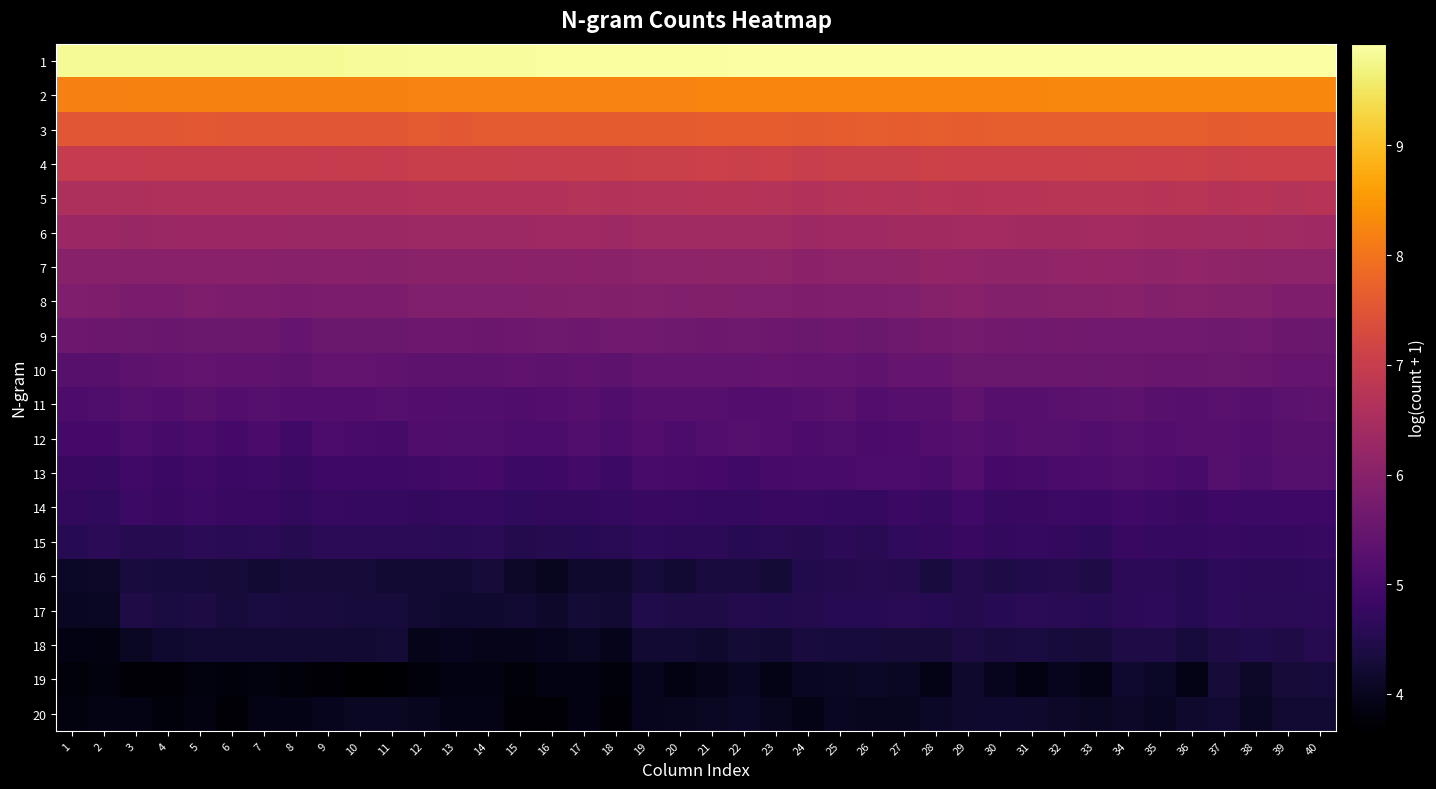

Which has a higher value, 11 or 14?

14